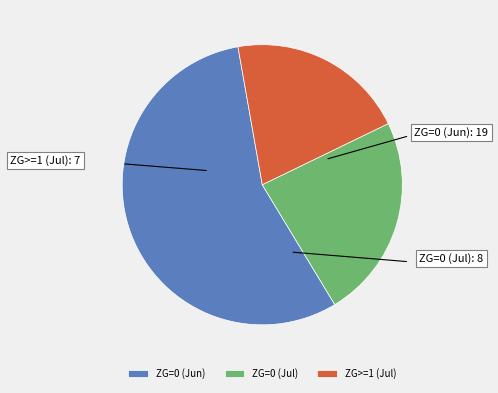

Does ZG=0 (Jun) account for over 50% of the chart?

Yes